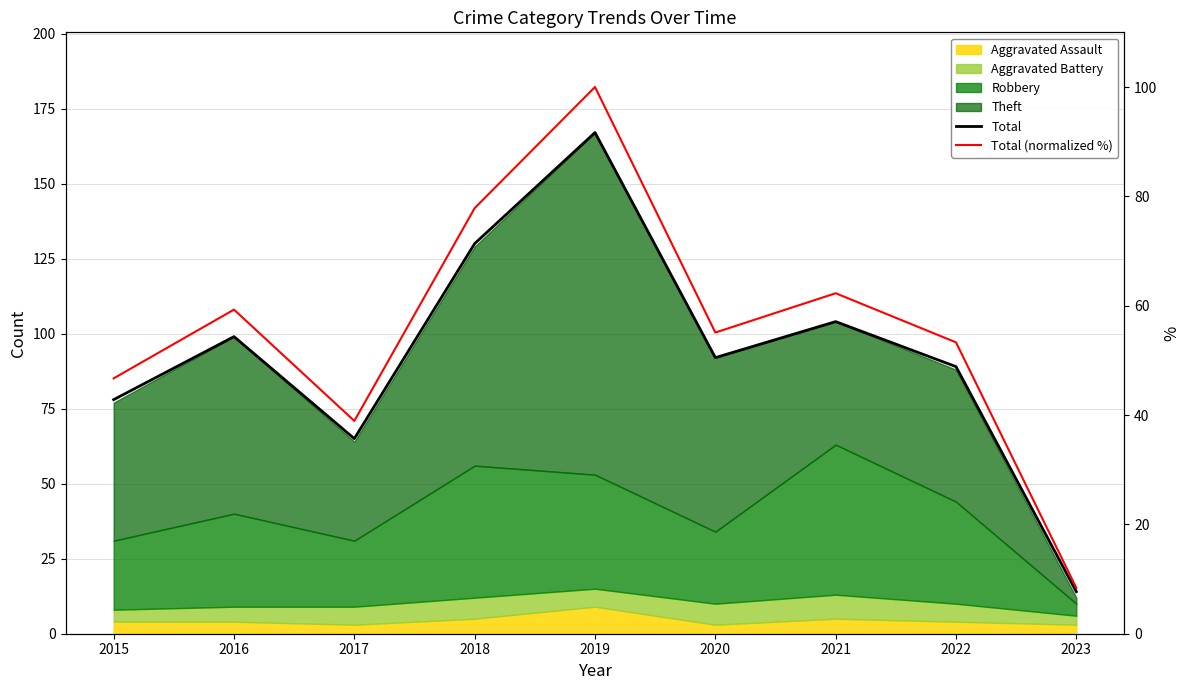

Rank the categories by Total (normalized %) value from highest to lowest.

2019, 2018, 2021, 2016, 2020, 2022, 2015, 2017, 2023